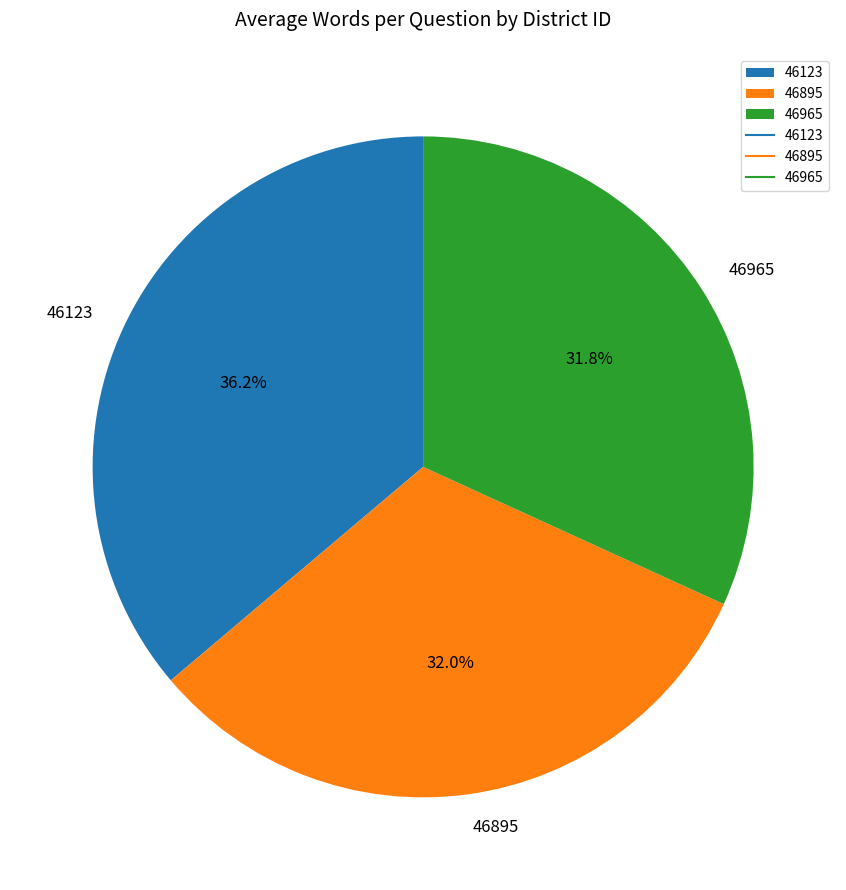

The 46895 slice represents 32% of the pie. True or false?

True